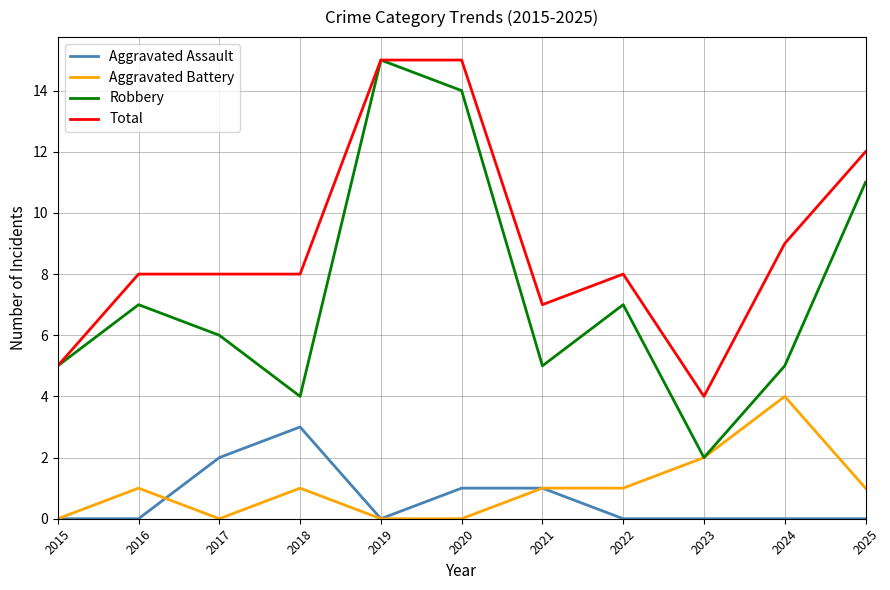

True or false: Aggravated Assault has a value of 0 at 2024.

True